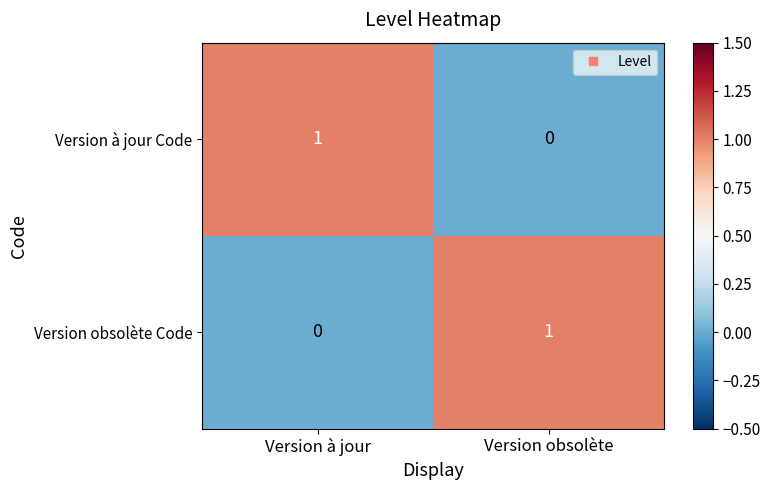

Reading right to left, list all the values displayed in this chart.

Version à jour Code: 0	1
Version obsolète Code: 1	0